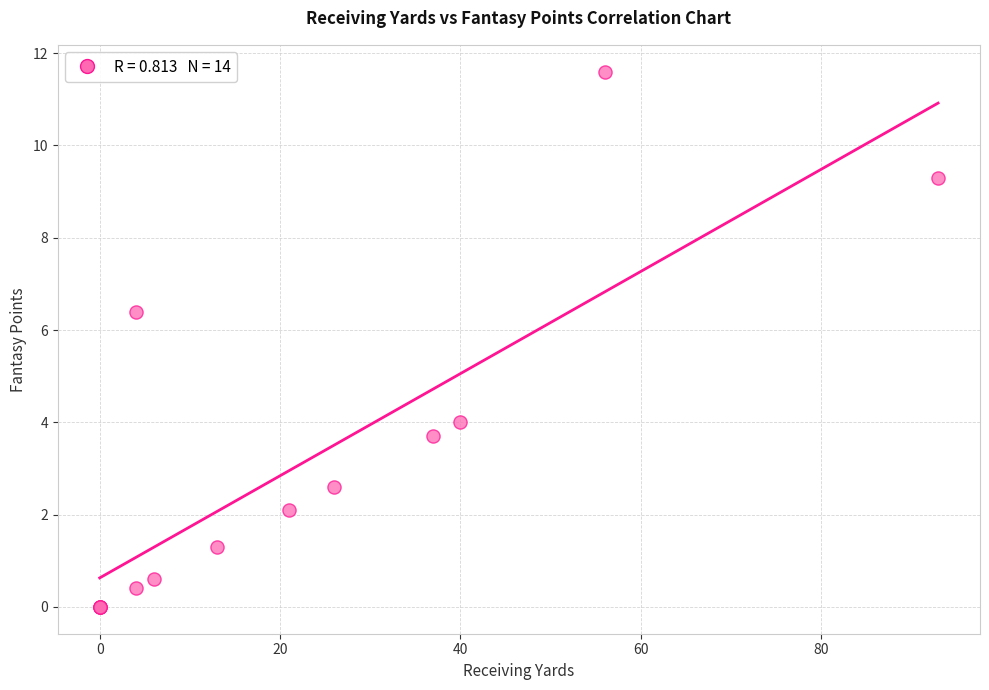

What Y value in the scatter plot is closest to 5?

4.0